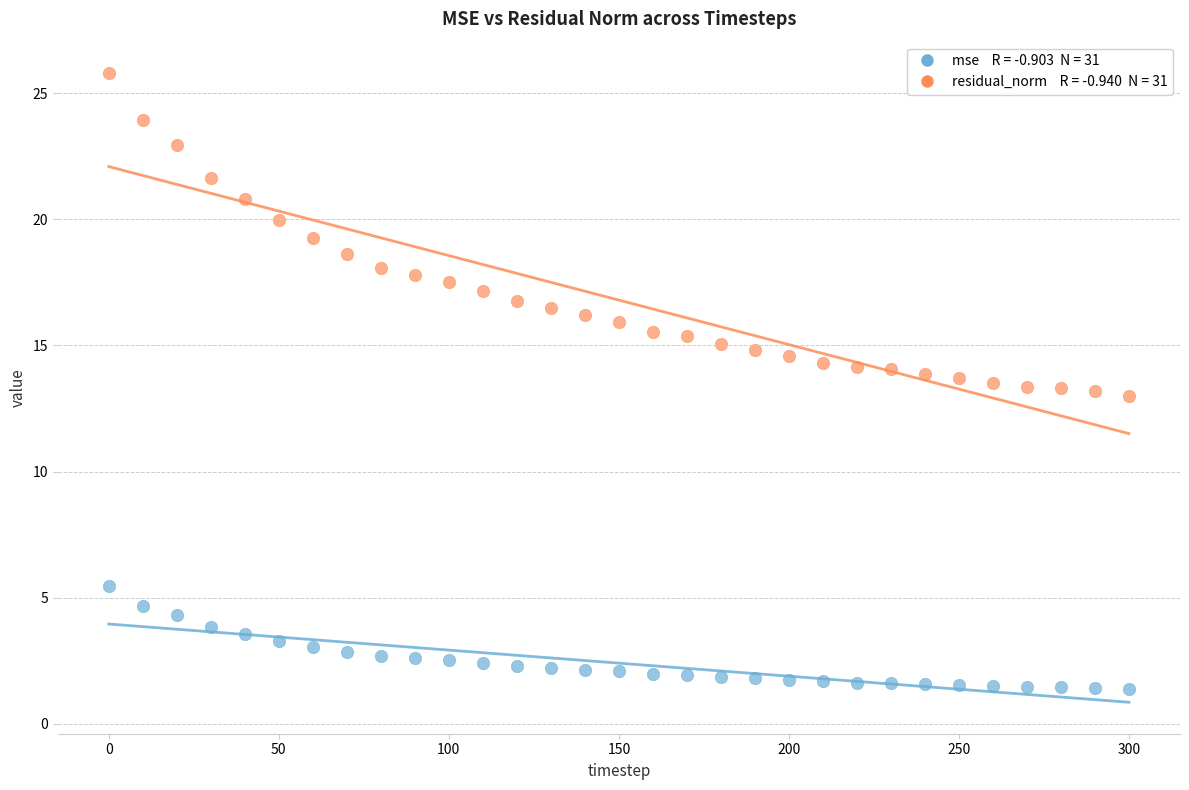

Across all data points, what is the range of Y values (max minus min)?

24.4